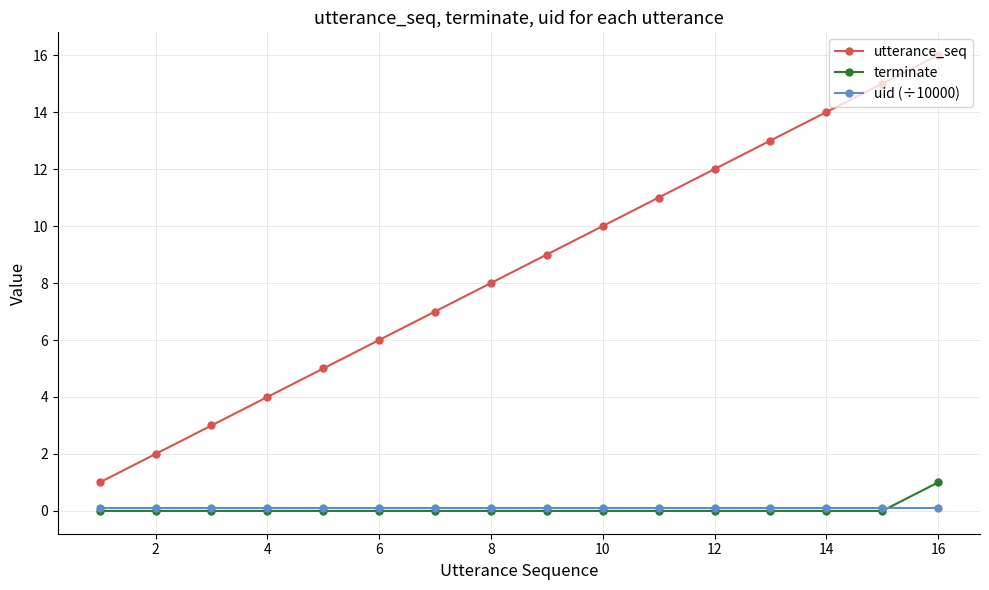

Count the number of data series in this chart.

3